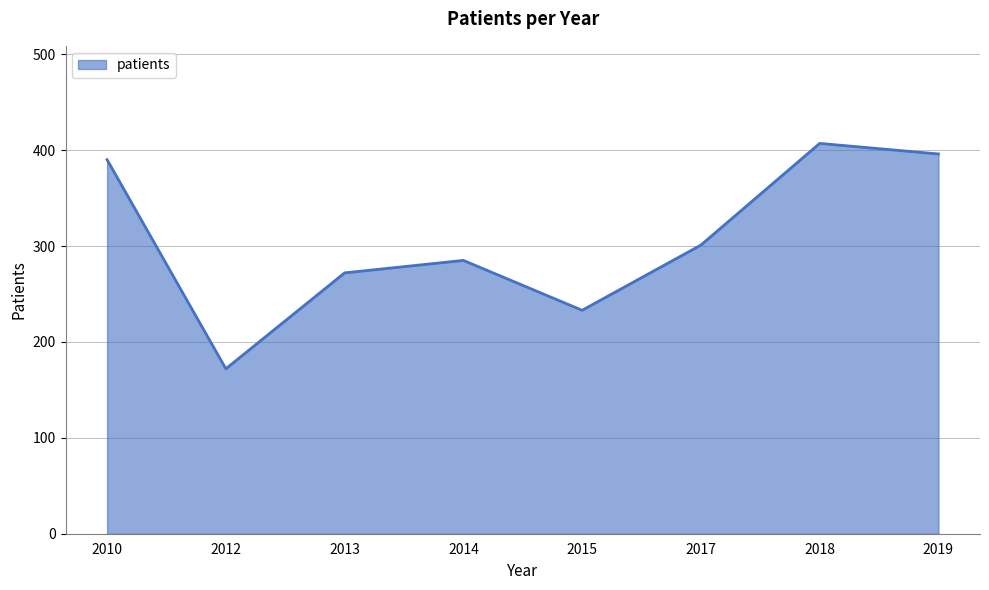

List the labels in order of value, largest first.

2018, 2019, 2010, 2017, 2014, 2013, 2015, 2012